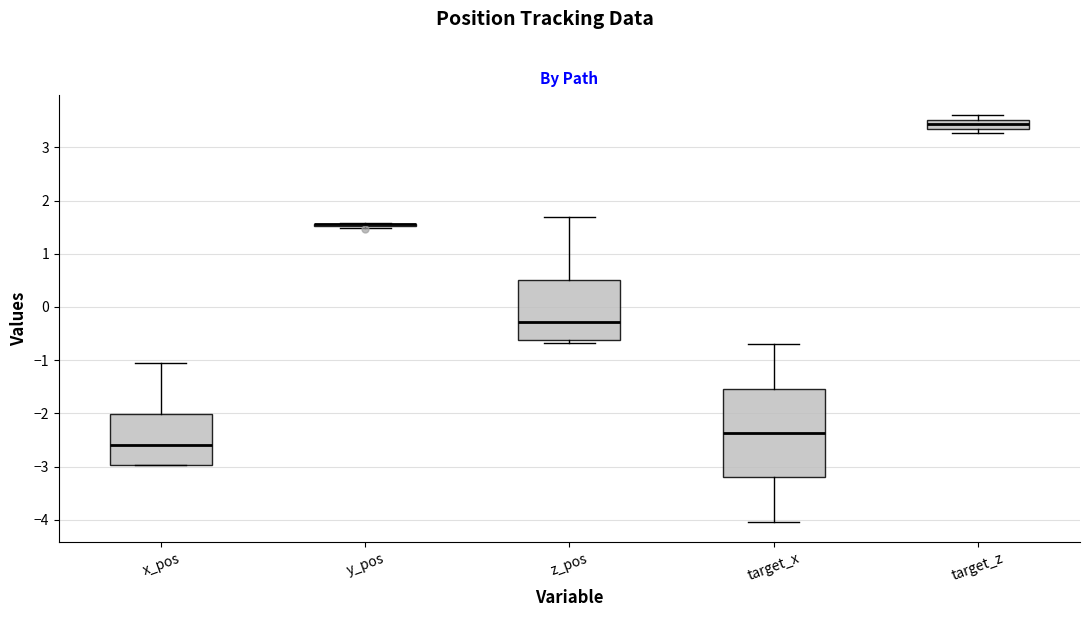

Where is the upper edge of the box for target_z on the y-axis? The values are not printed on the chart, so give them approximately, as read against the axis.

3.5